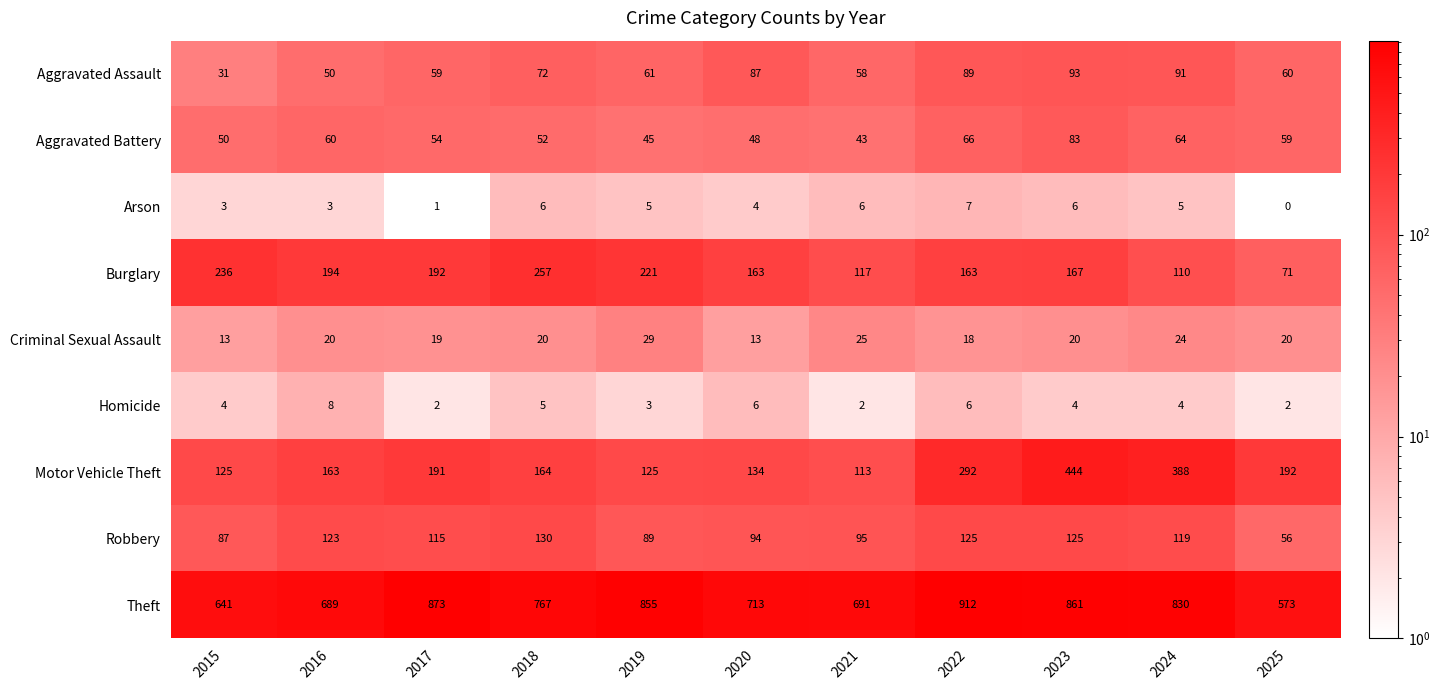

What is the minimum value for Aggravated Battery?

43